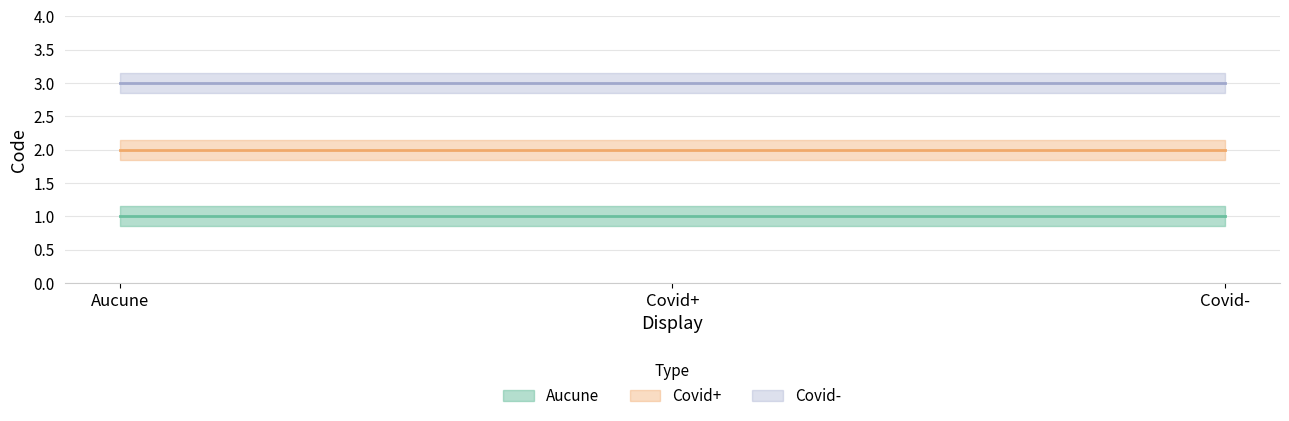

Which series has the widest spread of values?

Aucune